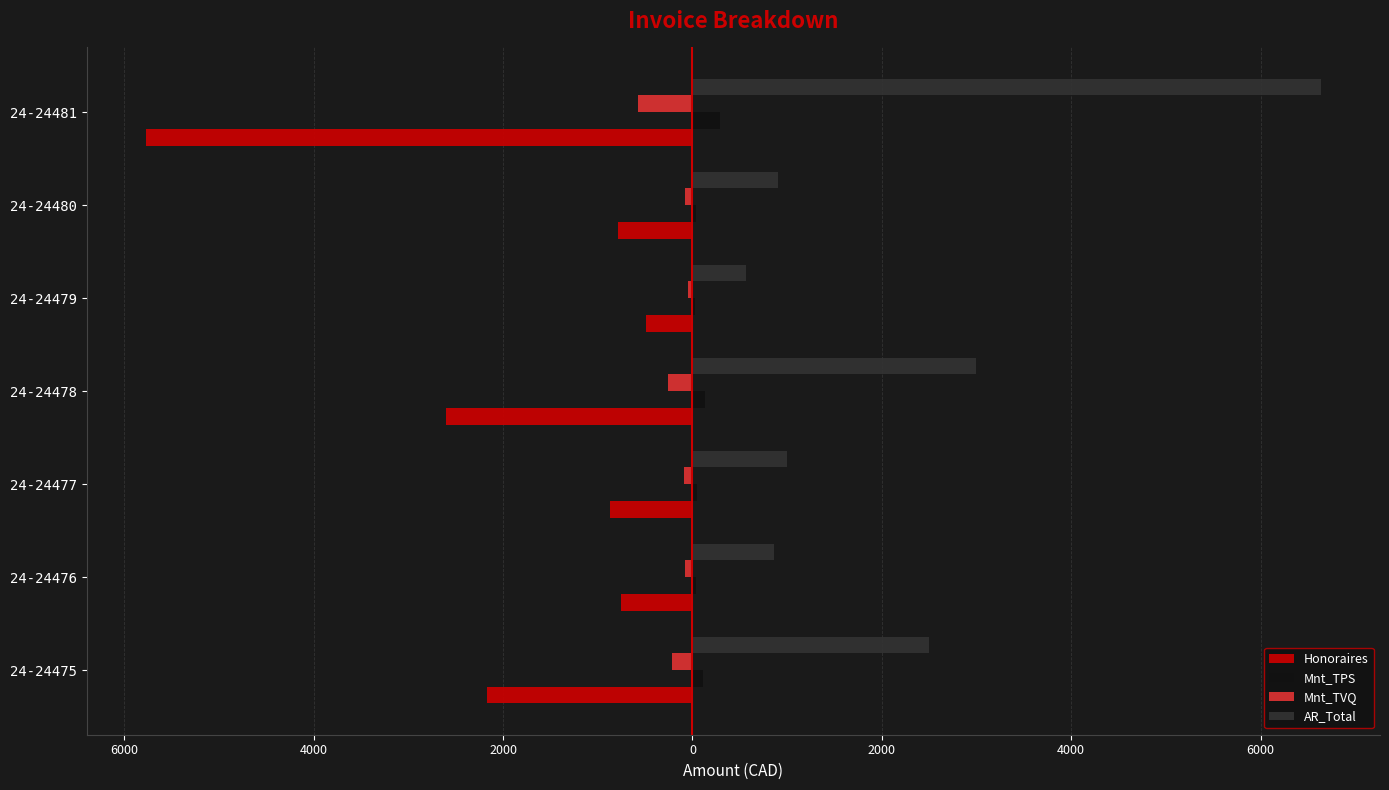

What is the value of the Honoraires bar at the 1st from the left?

-2168.8